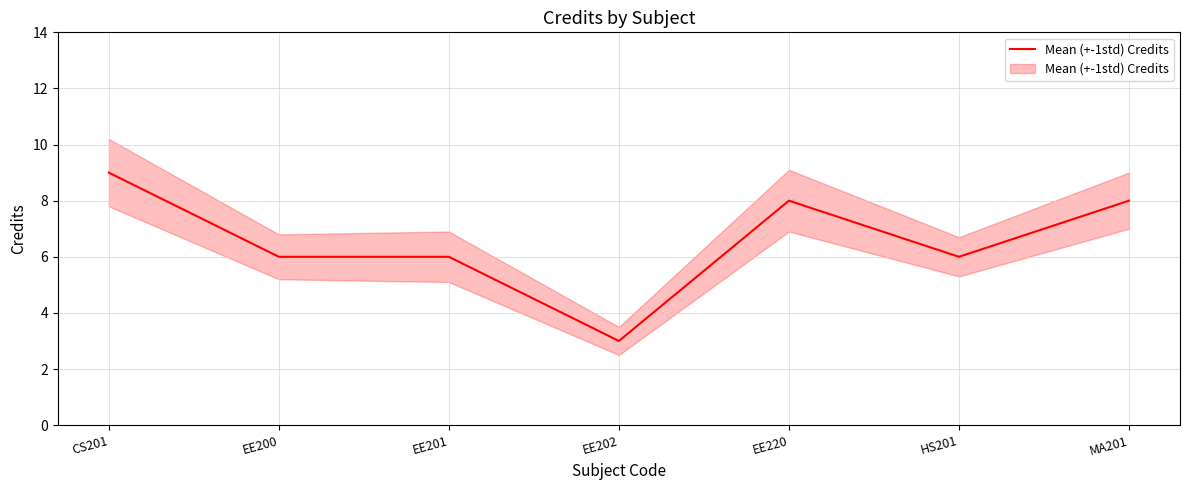

What is the value of the 7th point from the left?

8